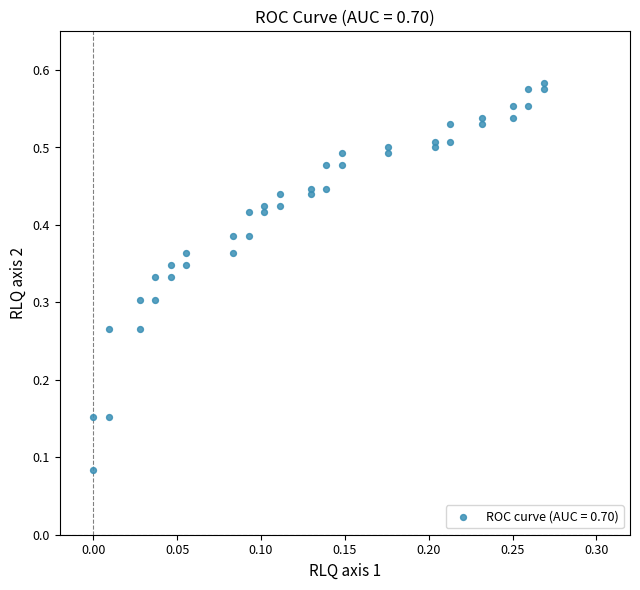

How many points are shown in the scatter plot?

40